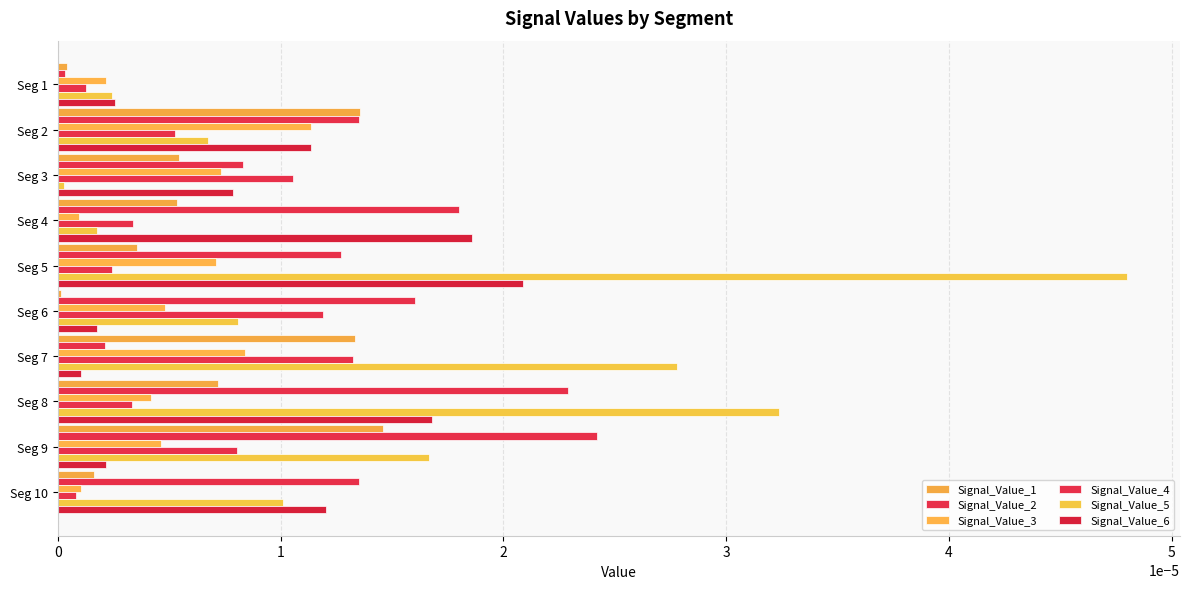

How many categories are shown in the chart?

10